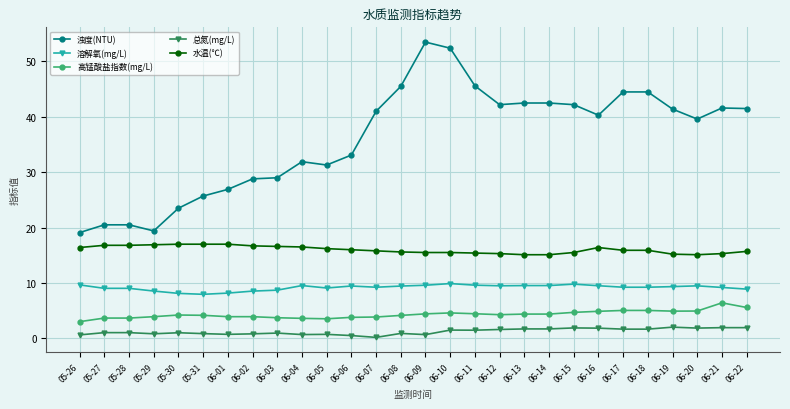

True or false: 溶解氧(mg/L) has more than 2 points higher than both neighbors.

True